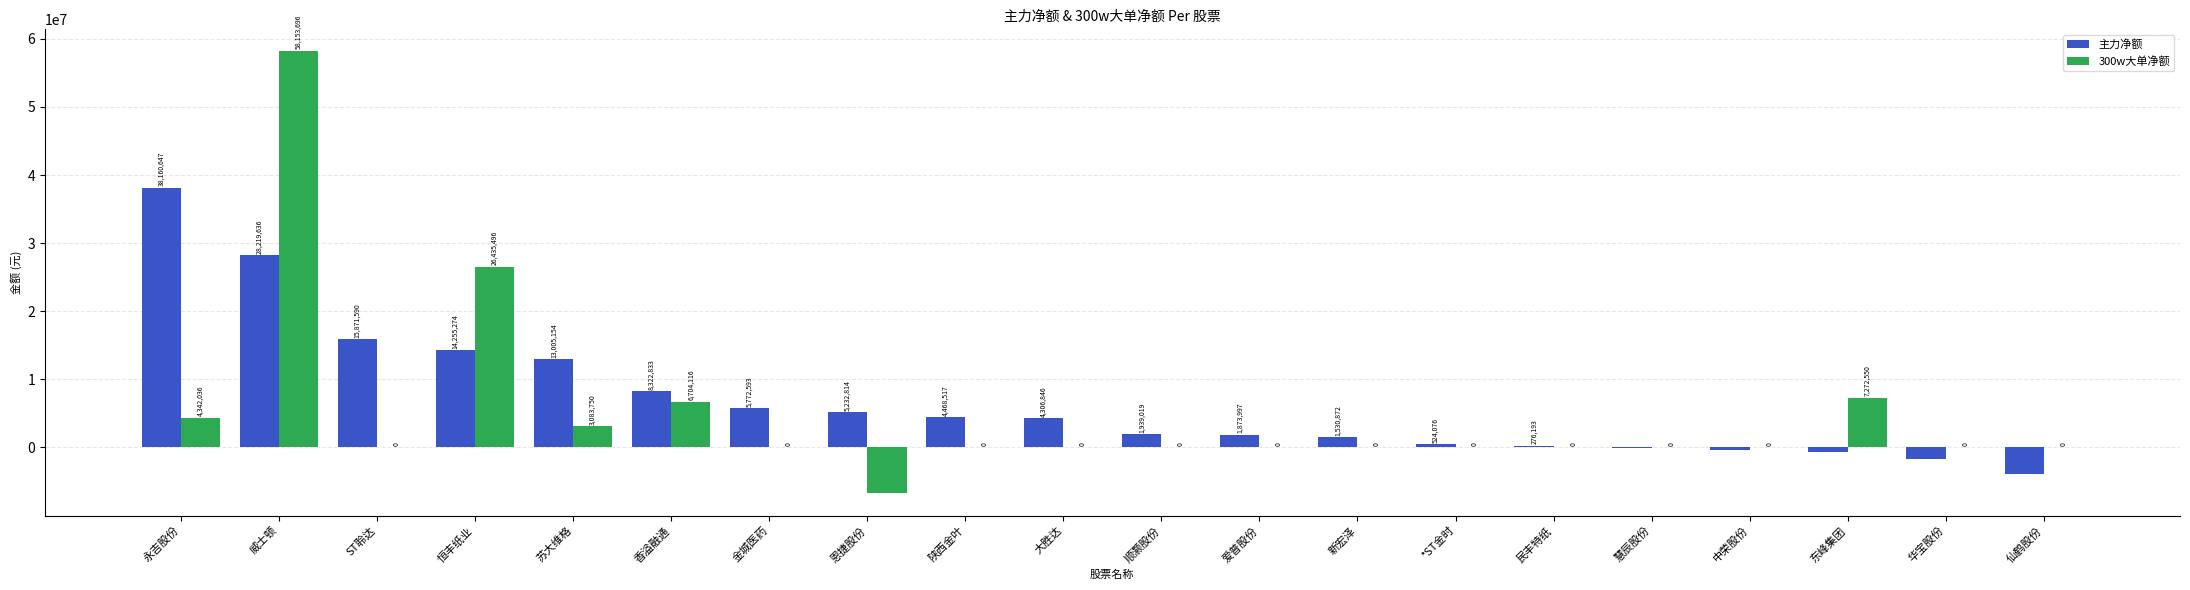

What is the approximate value of 主力净额 at 东峰集团?

-719327